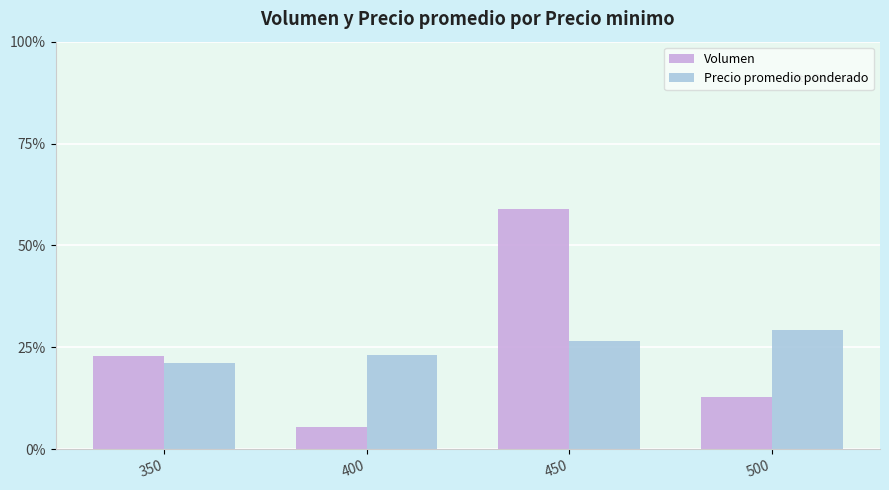

Reading left to right, extract all data points from this chart.

Volumen: 350=22.9	400=5.4	450=59.0	500=12.7
Precio promedio ponderado: 350=21.0	400=23.1	450=26.6	500=29.2